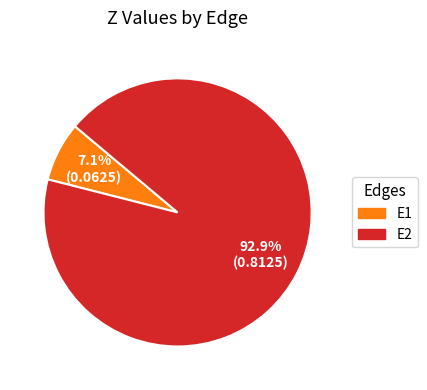

Rank the categories by value from lowest to highest.

E1, E2